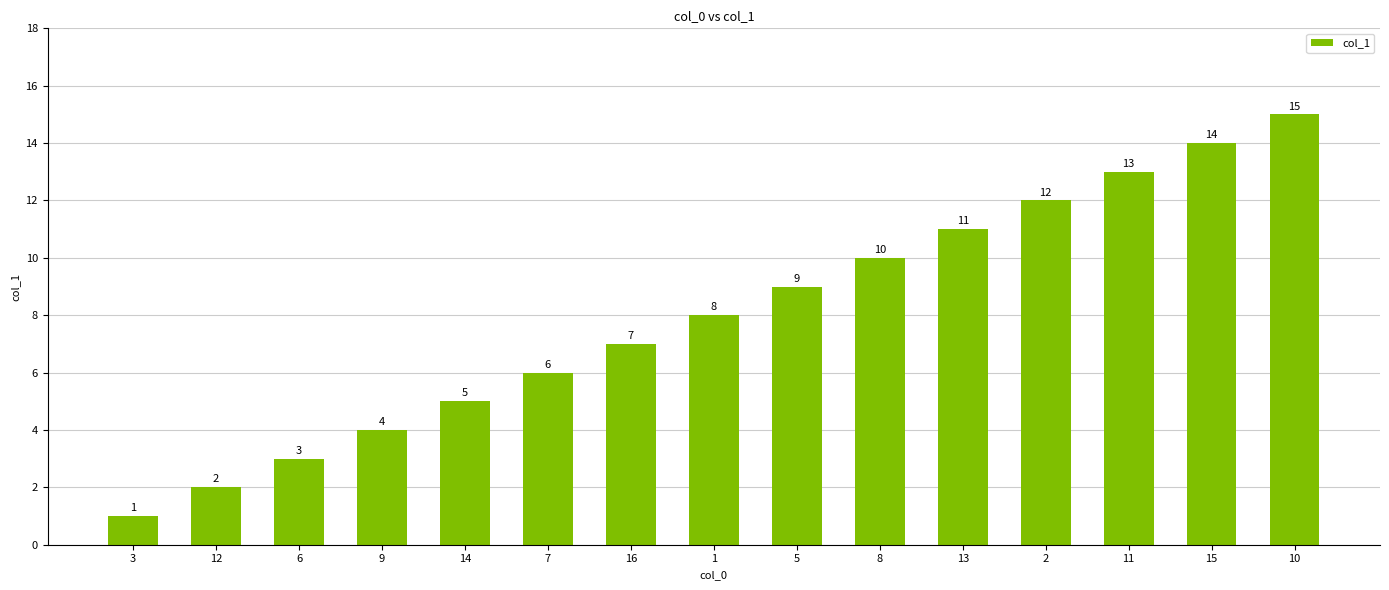

What is the average value?

8